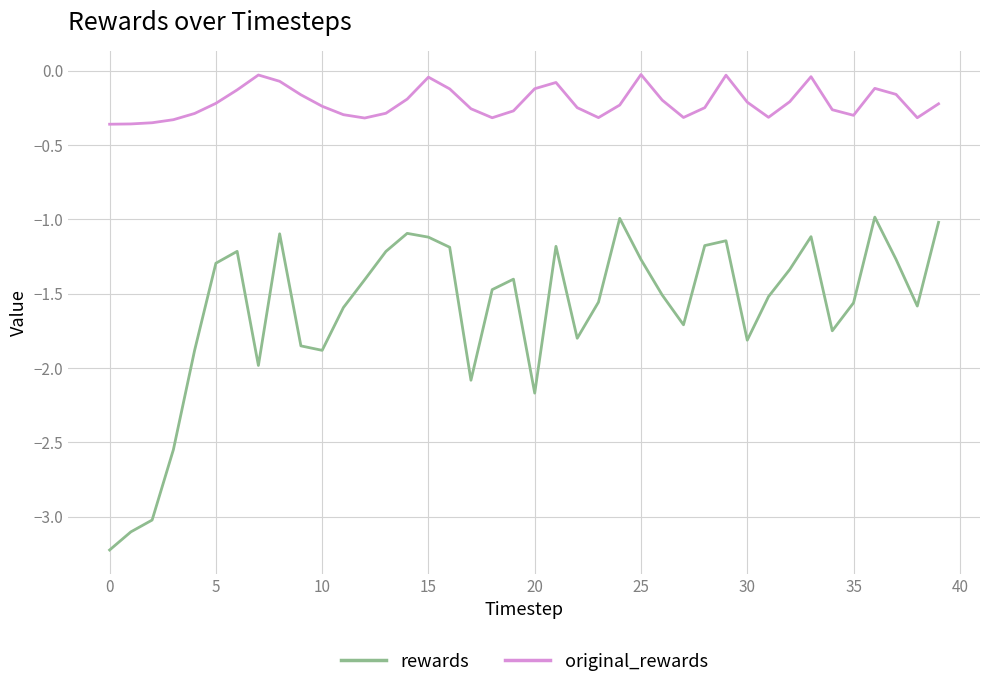

What is the difference between the maximum and minimum values in the rewards series?

2.2